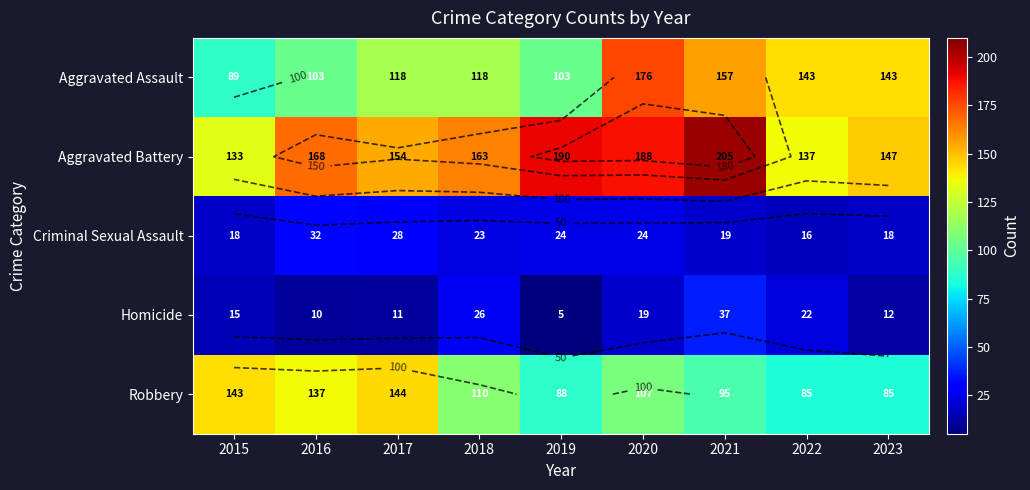

Which label corresponds to the largest value in the chart?

2021